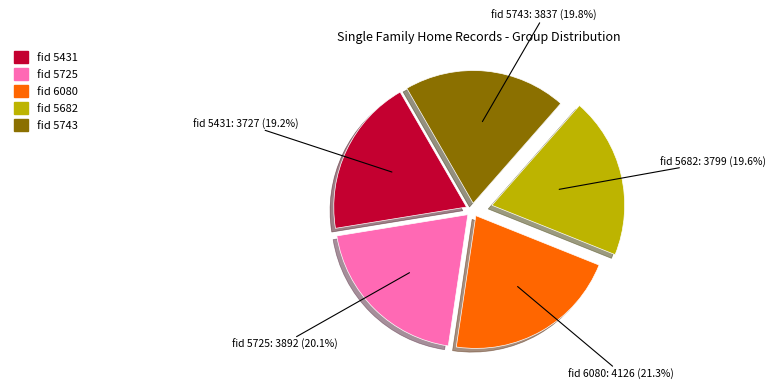

Is there any slice that represents more than half of the pie?

No